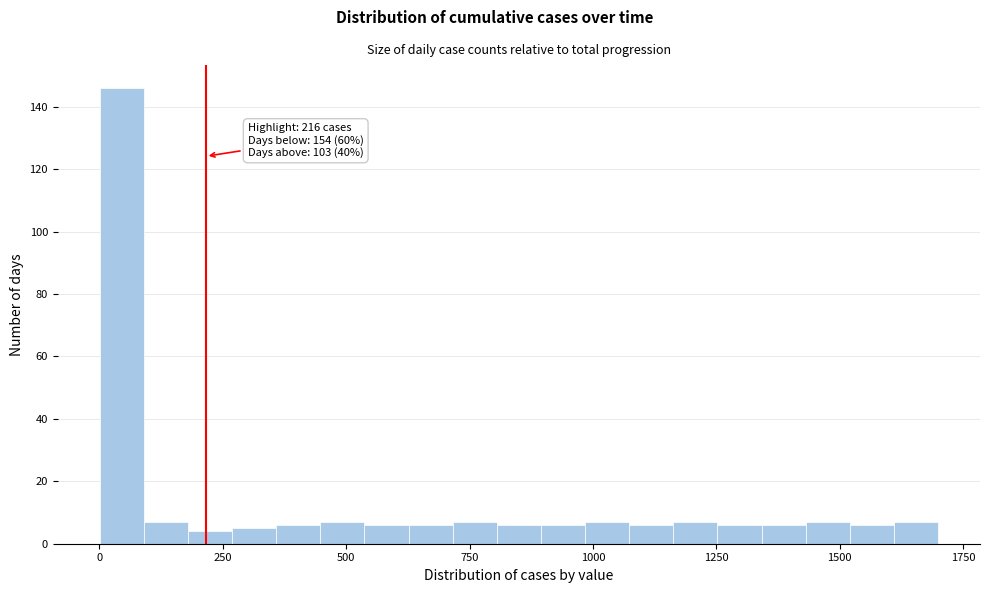

Read against the x-axis, roughly where is the centre of the tallest bar?

50